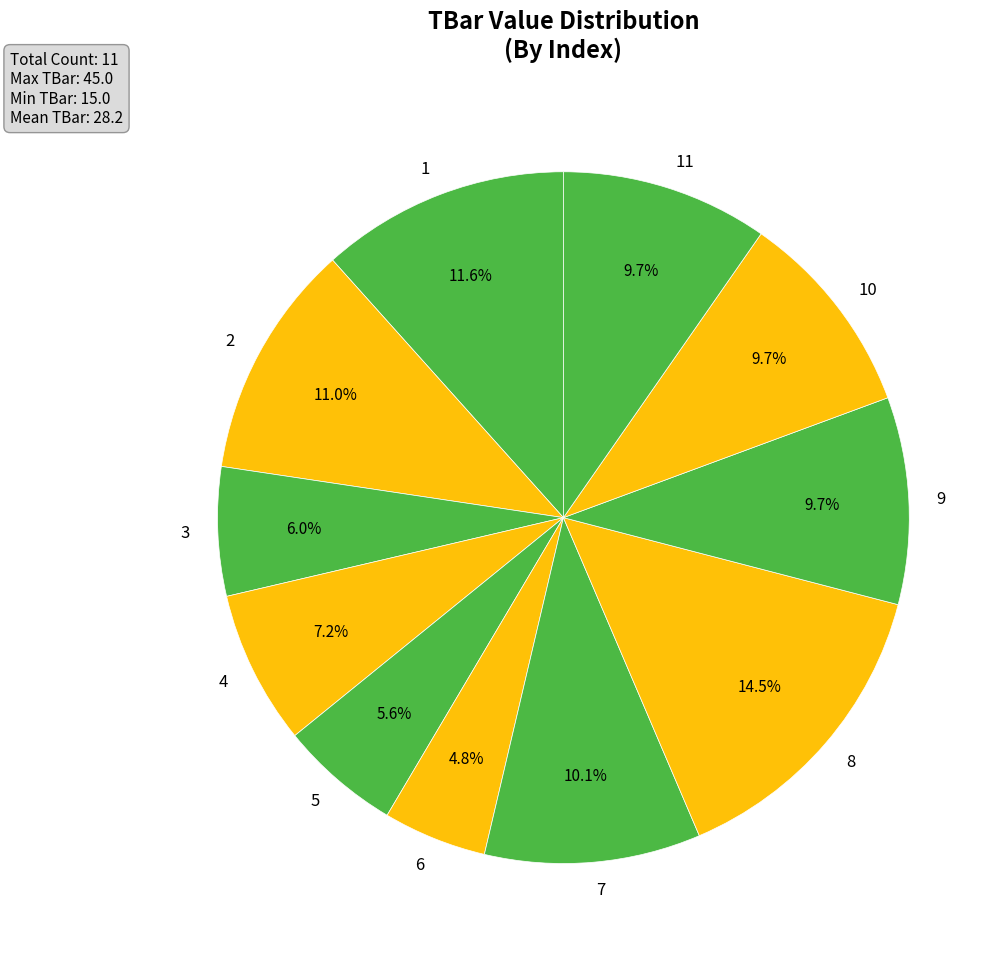

To the nearest percent, what is the average slice percentage?

9%